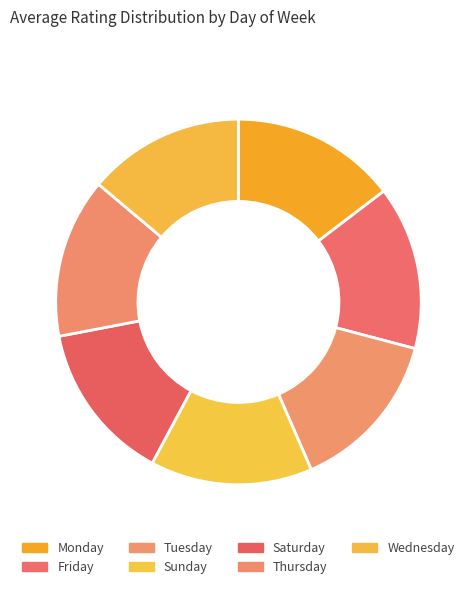

Do Tuesday and Monday together represent more than half of the pie?

No